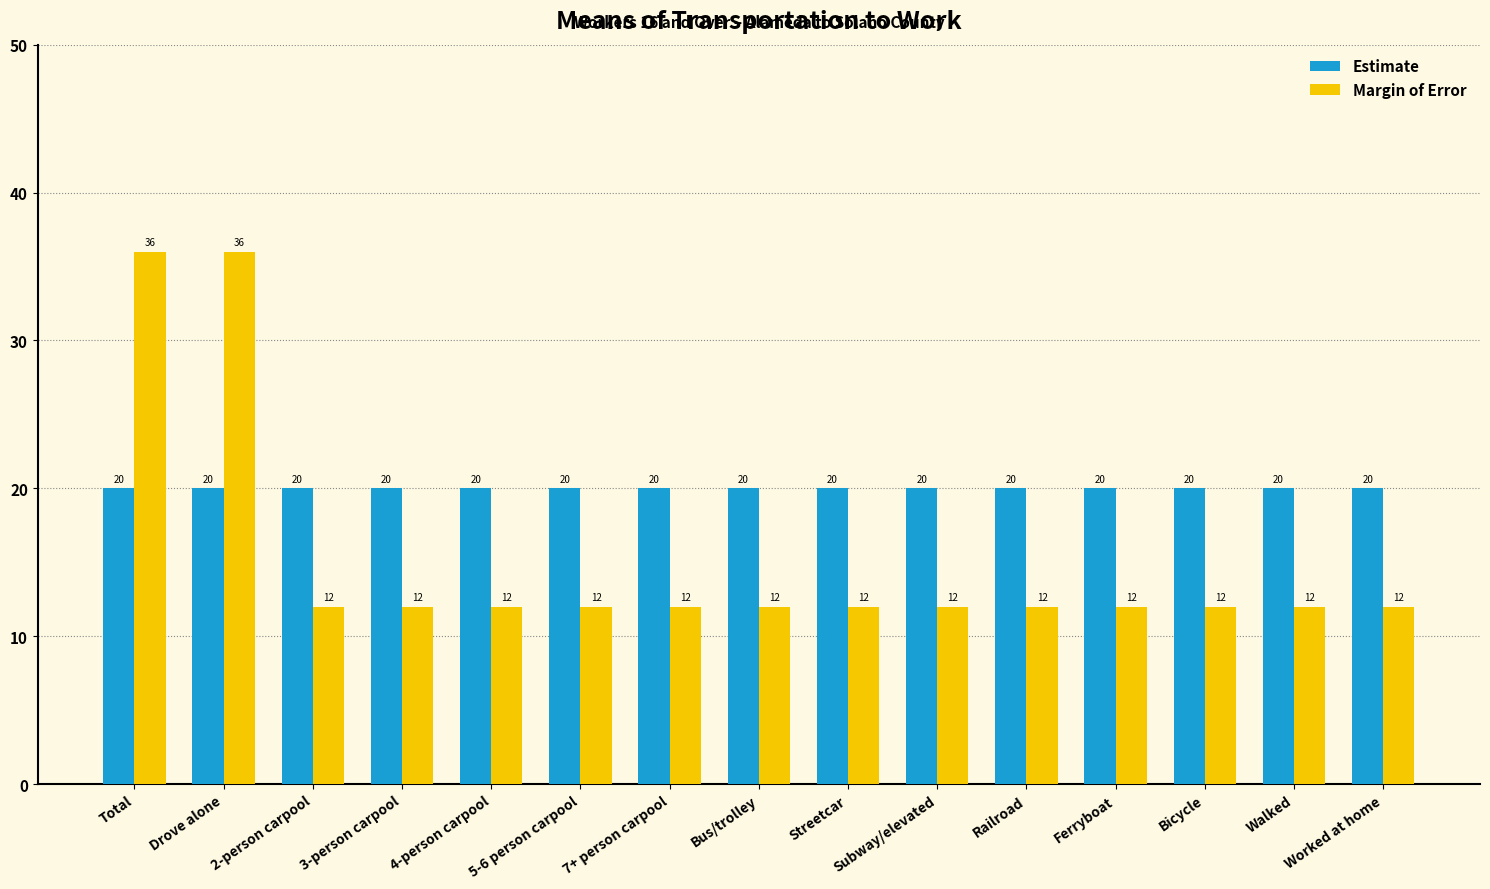

List the series in order of their overall mean, highest first.

Estimate, Margin of Error